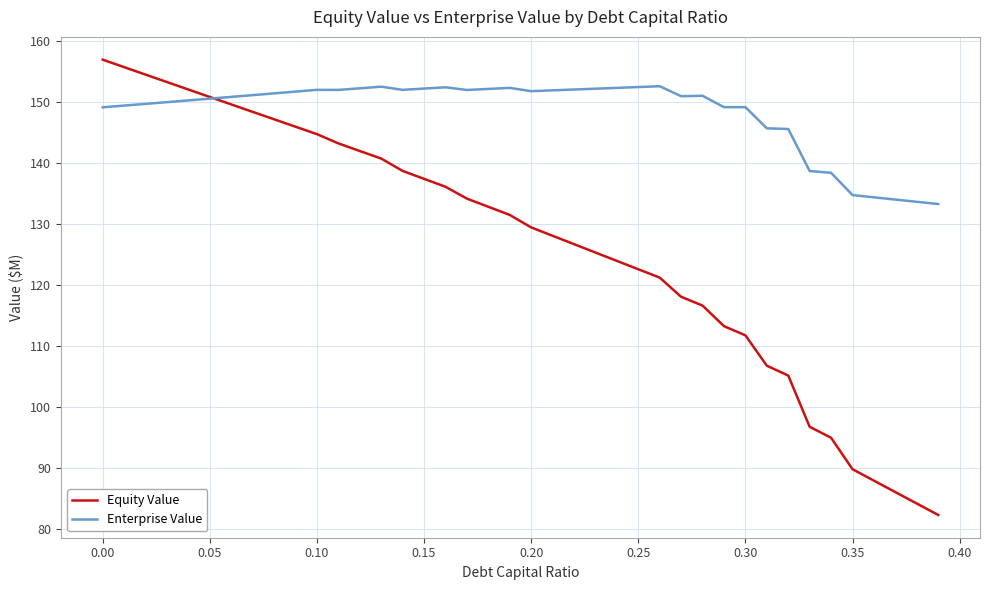

Which series has the largest range (max minus min)?

Equity Value